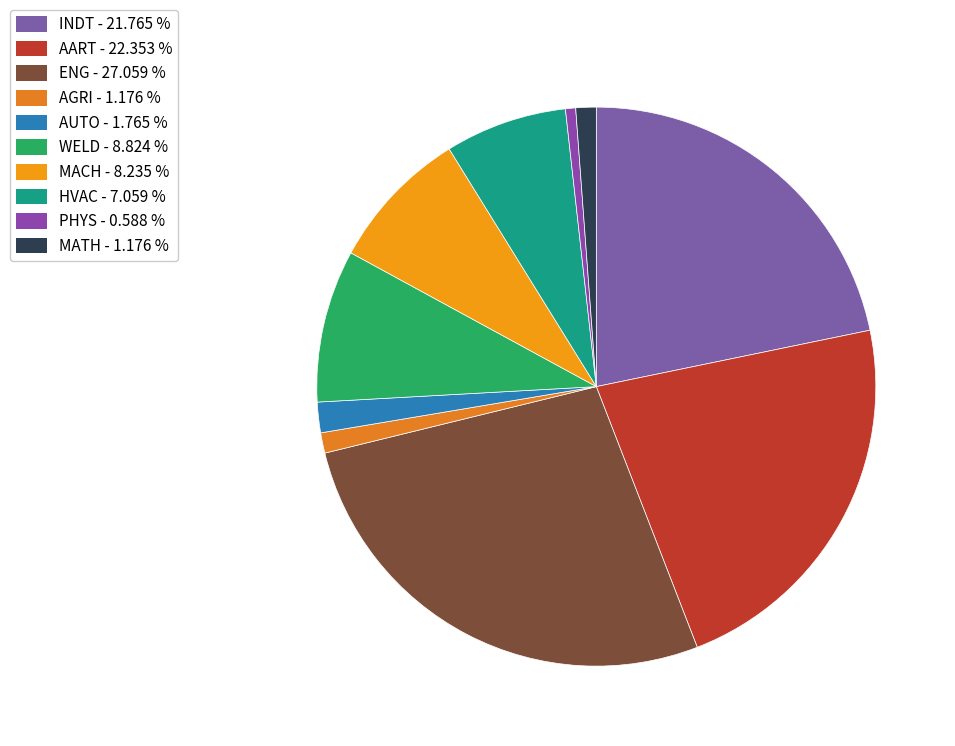

Is the sum of INDT and MACH greater than half?

No